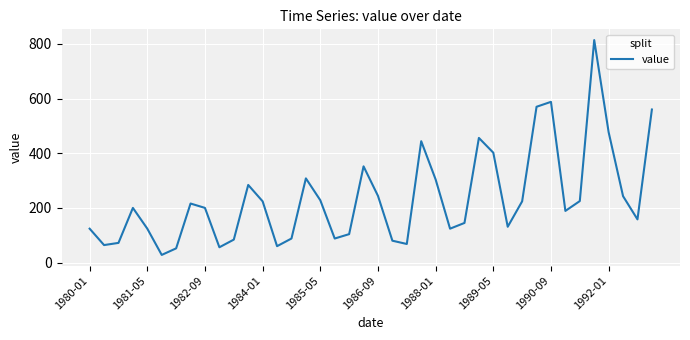

What is the greatest value displayed?

814